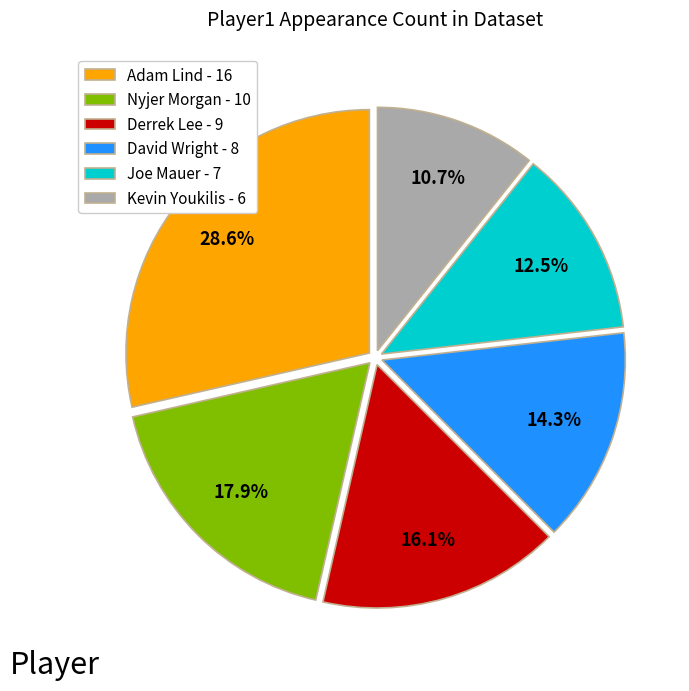

Does David Wright - 8 represent more than half of the total?

No